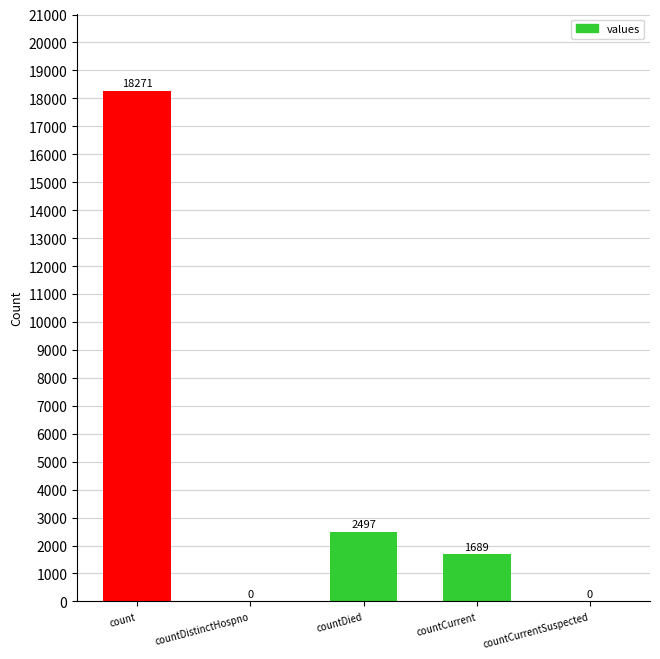

Which category has the highest value across all series?

count